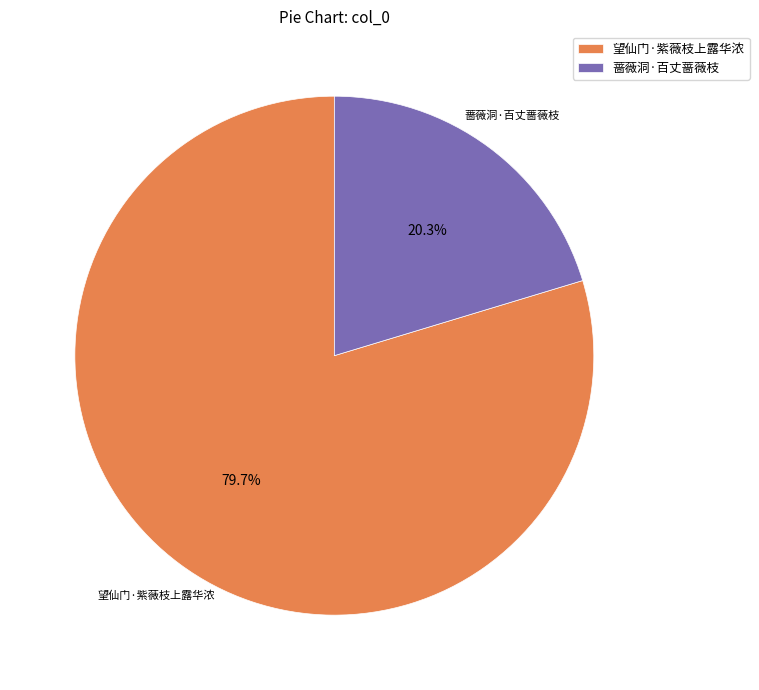

Between 蔷薇洞·百丈蔷薇枝 and 望仙门·紫薇枝上露华浓, which is larger?

望仙门·紫薇枝上露华浓